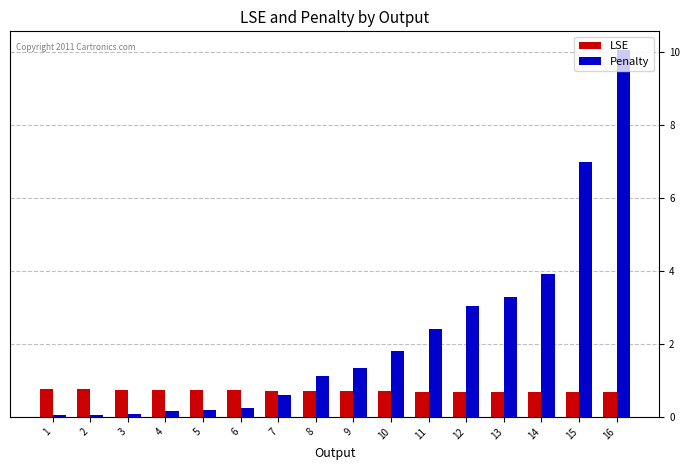

What are all the series names shown in the legend?

LSE, Penalty